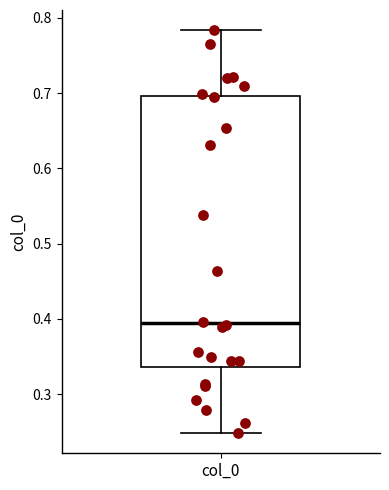

Read this box plot against the y-axis: the position of the median line, the range covered by the box, and the ends of both whiskers. The values are not printed on the chart, so give them approximately, as read against the axis.

median 0.39, box 0.34 to 0.70, whiskers 0.25 to 0.78